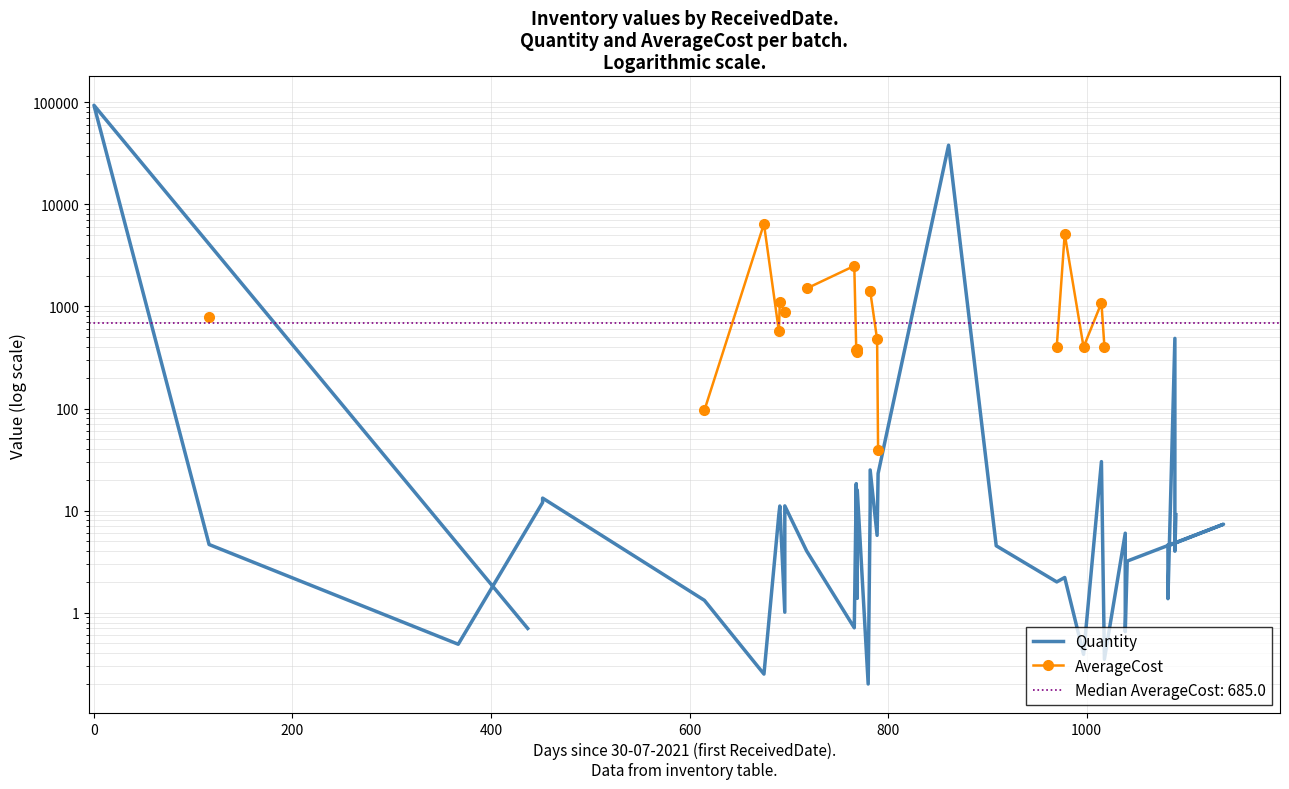

What is the value of the Quantity point at the 34th from the left?

4.5